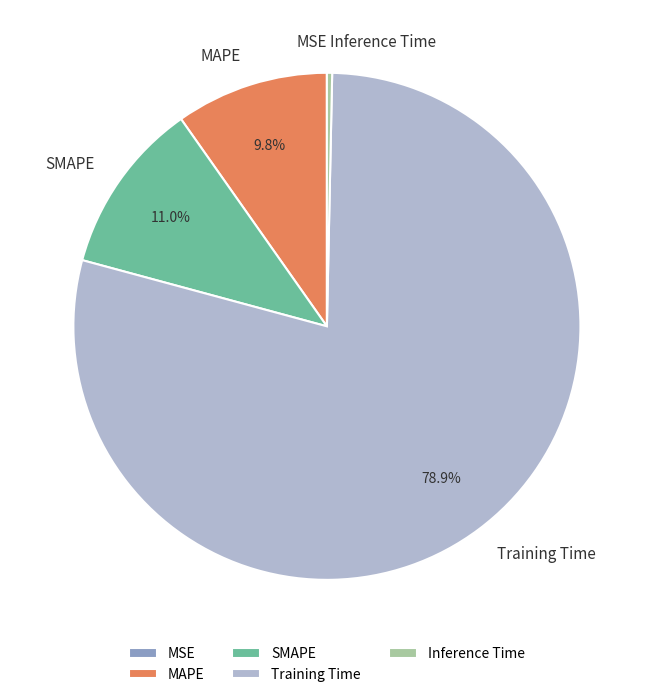

Which has a higher value, MAPE or Inference Time?

MAPE